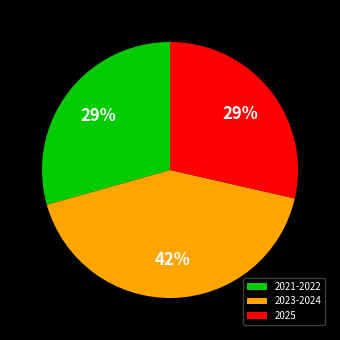

What is the largest slice in the pie chart?

2023-2024